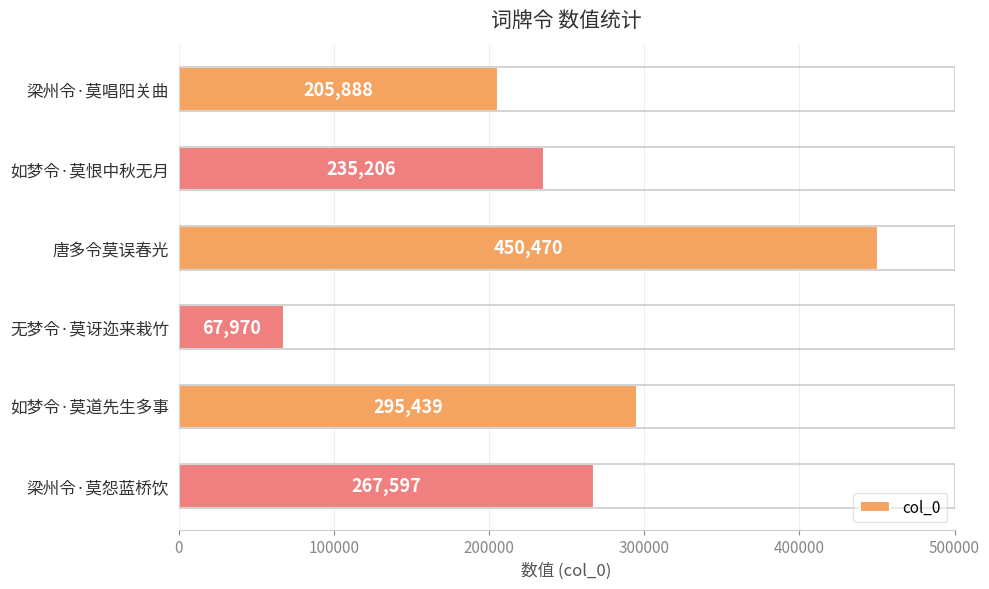

How many bars are there in total?

6